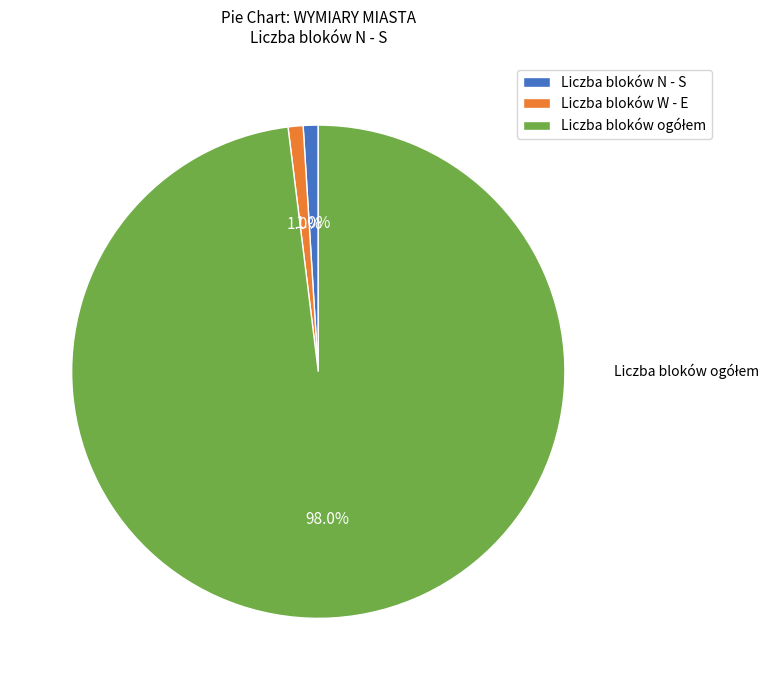

How many slices are in this pie chart?

3